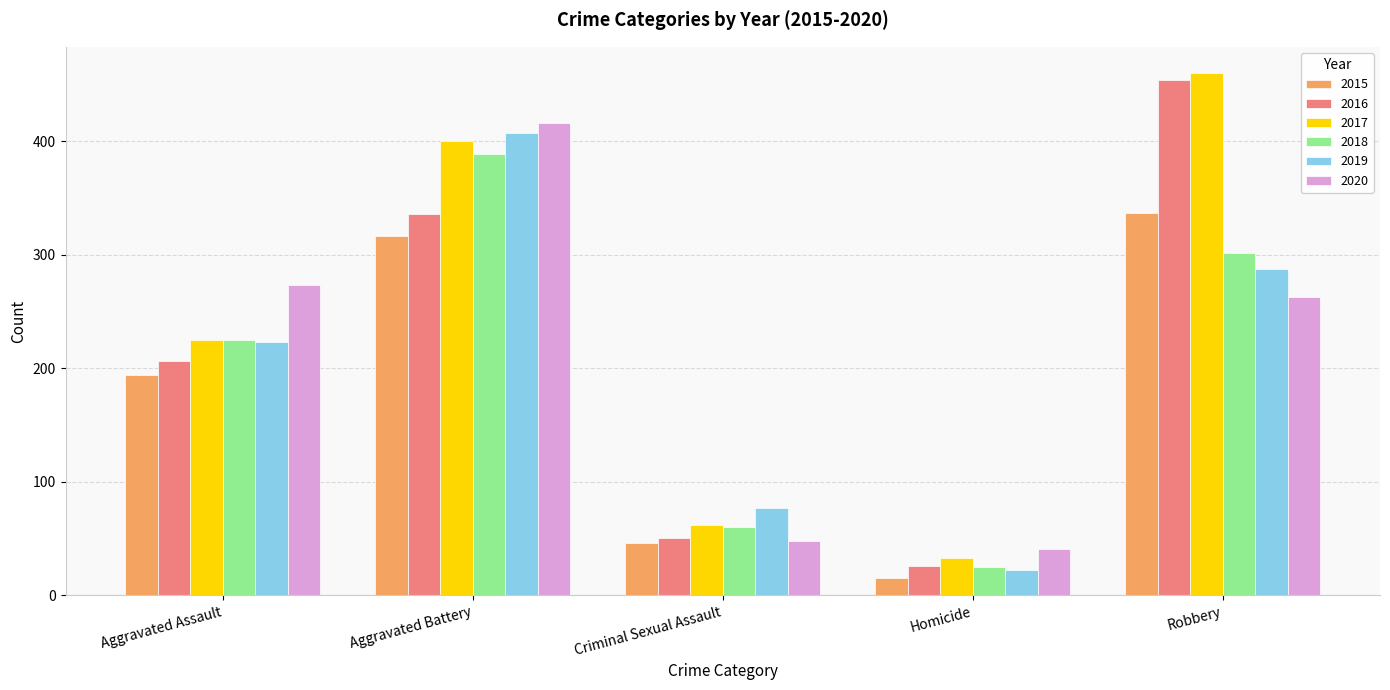

The 2017 series shows 62 at Criminal Sexual Assault. True or false?

True